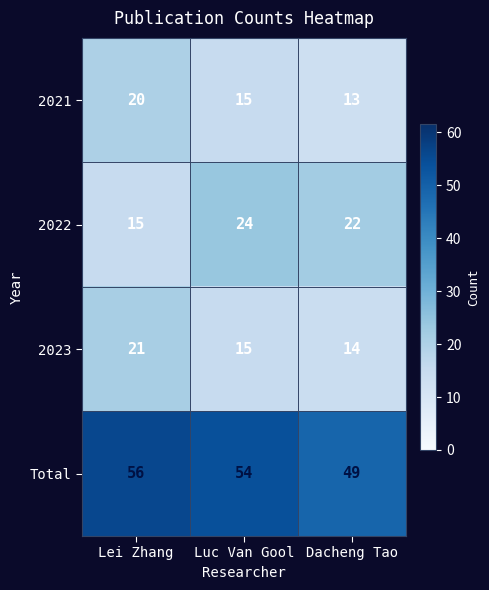

Where does the 2023 series first go above 15?

Lei Zhang